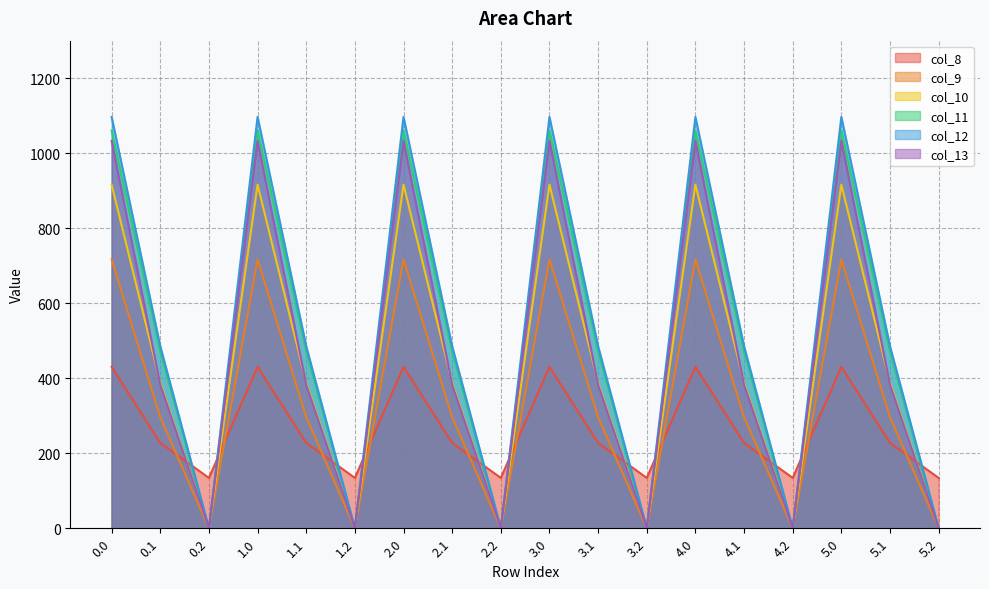

Rank the categories by col_9 value from highest to lowest.

0.0, 1.0, 2.0, 3.0, 4.0, 5.0, 0.1, 1.1, 2.1, 3.1, 4.1, 5.1, 0.2, 1.2, 2.2, 3.2, 4.2, 5.2